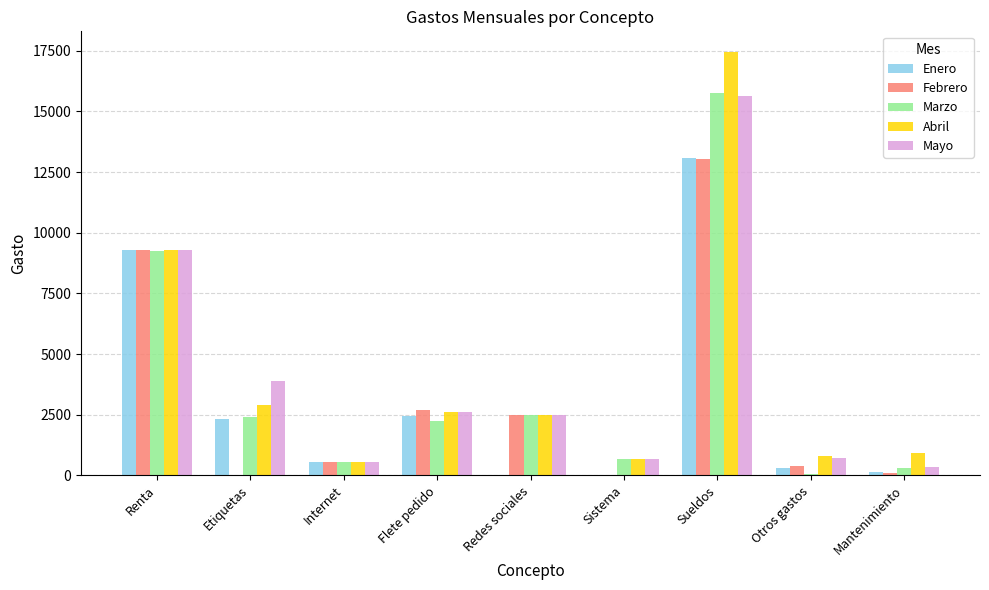

At which label is Enero closest to 6550?

Renta